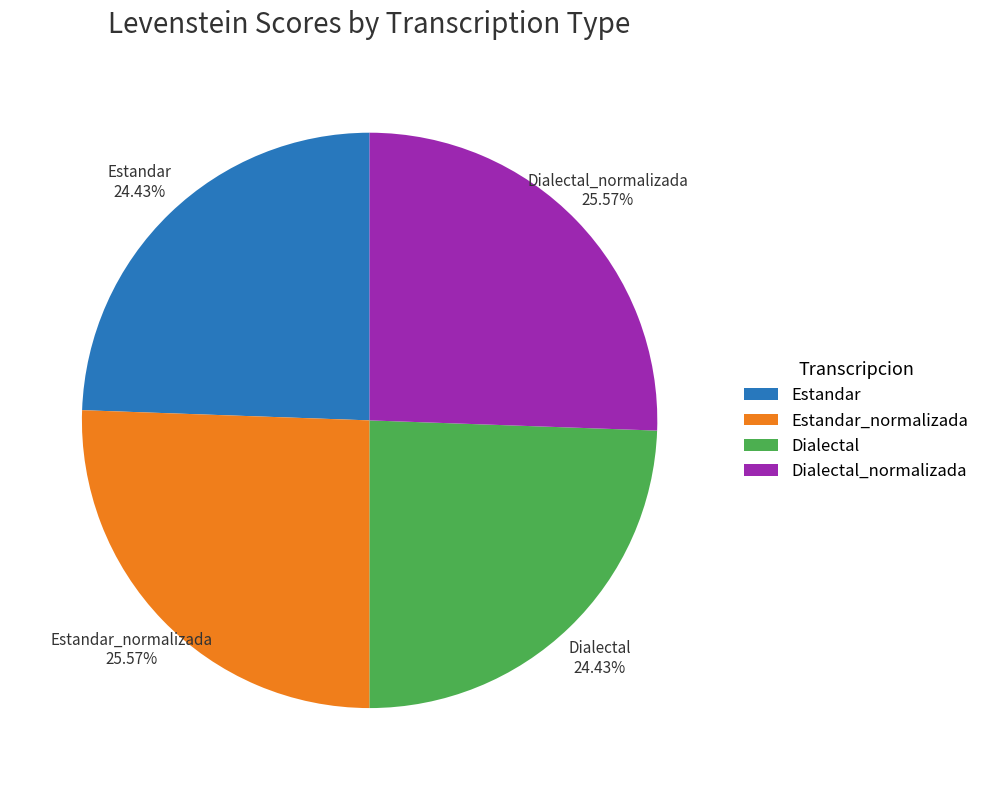

Does Dialectal account for over 50% of the chart?

No